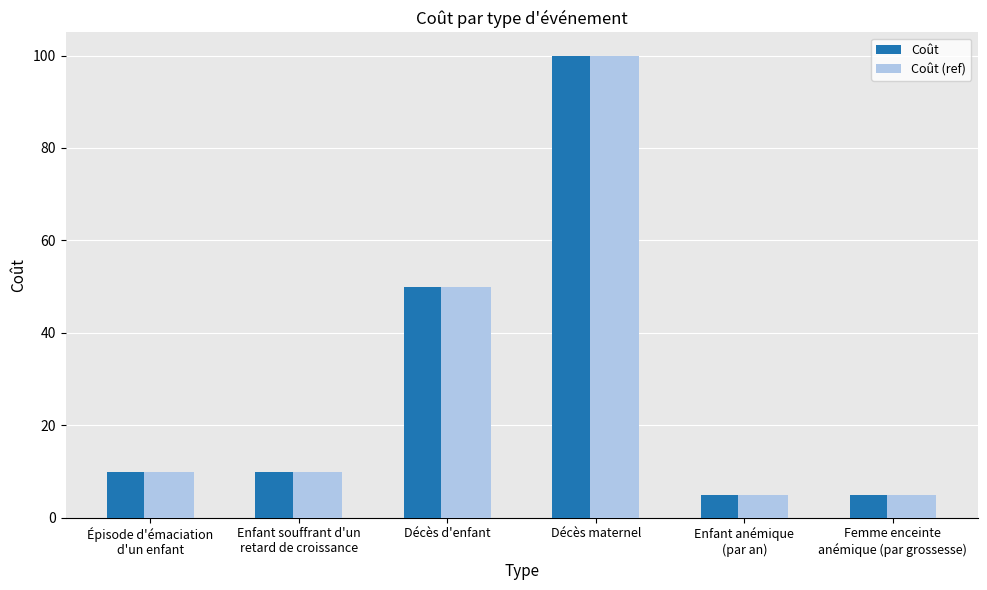

Count the number of categories in the chart.

6